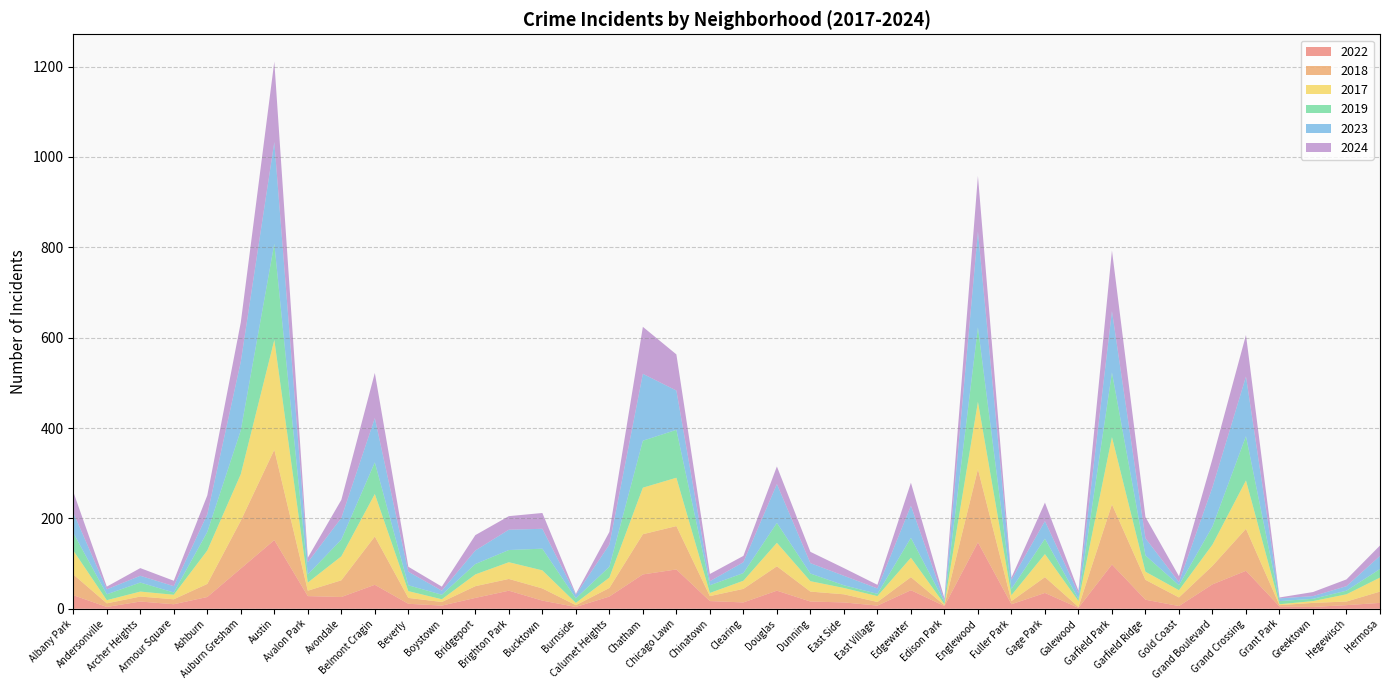

Reading left to right, transcribe all the data shown in this chart.

2022: Albany Park=30	Andersonville=4	Archer Heights=16	Armour Square=10	Ashburn=26	Auburn Gresham=89	Austin=152	Avalon Park=28	Avondale=26	Belmont Cragin=53	Beverly=11	Boystown=7	Bridgeport=24	Brighton Park=40	Bucktown=18	Burnside=4	Calumet Heights=27	Chatham=76	Chicago Lawn=87	Chinatown=17	Clearing=14	Douglas=40	Dunning=16	East Side=14	East Village=7	Edgewater=41	Edison Park=6	Englewood=147	Fuller Park=10	Gage Park=35	Galewood=2	Garfield Park=98	Garfield Ridge=20	Gold Coast=6	Grand Boulevard=54	Grand Crossing=84	Grant Park=5	Greektown=4	Hegewisch=8	Hermosa=13
2018: Albany Park=46	Andersonville=8	Archer Heights=11	Armour Square=11	Ashburn=29	Auburn Gresham=106	Austin=200	Avalon Park=12	Avondale=37	Belmont Cragin=107	Beverly=13	Boystown=8	Bridgeport=26	Brighton Park=26	Bucktown=27	Burnside=4	Calumet Heights=19	Chatham=89	Chicago Lawn=96	Chinatown=11	Clearing=30	Douglas=54	Dunning=22	East Side=18	East Village=8	Edgewater=29	Edison Park=2	Englewood=162	Fuller Park=7	Gage Park=35	Galewood=2	Garfield Park=133	Garfield Ridge=44	Gold Coast=19	Grand Boulevard=41	Grand Crossing=93	Grant Park=3	Greektown=9	Hegewisch=8	Hermosa=25
2017: Albany Park=53	Andersonville=7	Archer Heights=11	Armour Square=10	Ashburn=74	Auburn Gresham=103	Austin=243	Avalon Park=18	Avondale=53	Belmont Cragin=94	Beverly=15	Boystown=6	Bridgeport=26	Brighton Park=37	Bucktown=40	Burnside=5	Calumet Heights=23	Chatham=103	Chicago Lawn=107	Chinatown=7	Clearing=18	Douglas=52	Dunning=23	East Side=14	East Village=13	Edgewater=43	Edison Park=2	Englewood=149	Fuller Park=13	Gage Park=51	Galewood=13	Garfield Park=149	Garfield Ridge=18	Gold Coast=16	Grand Boulevard=47	Grand Crossing=107	Grant Park=2	Greektown=4	Hegewisch=16	Hermosa=31
2019: Albany Park=39	Andersonville=13	Archer Heights=20	Armour Square=5	Ashburn=41	Auburn Gresham=97	Austin=213	Avalon Park=18	Avondale=37	Belmont Cragin=70	Beverly=13	Boystown=10	Bridgeport=23	Brighton Park=27	Bucktown=48	Burnside=10	Calumet Heights=24	Chatham=104	Chicago Lawn=106	Chinatown=17	Clearing=17	Douglas=44	Dunning=17	East Side=6	East Village=5	Edgewater=44	Edison Park=5	Englewood=165	Fuller Park=14	Gage Park=34	Galewood=5	Garfield Park=143	Garfield Ridge=36	Gold Coast=11	Grand Boulevard=40	Grand Crossing=98	Grant Park=7	Greektown=5	Hegewisch=8	Hermosa=19
2023: Albany Park=45	Andersonville=11	Archer Heights=15	Armour Square=14	Ashburn=39	Auburn Gresham=152	Austin=225	Avalon Park=27	Avondale=48	Belmont Cragin=98	Beverly=30	Boystown=9	Bridgeport=30	Brighton Park=45	Bucktown=44	Burnside=8	Calumet Heights=49	Chatham=148	Chicago Lawn=87	Chinatown=9	Clearing=24	Douglas=86	Dunning=23	East Side=21	East Village=12	Edgewater=71	Edison Park=3	Englewood=212	Fuller Park=20	Gage Park=39	Galewood=12	Garfield Park=136	Garfield Ridge=38	Gold Coast=7	Grand Boulevard=87	Grand Crossing=132	Grant Park=6	Greektown=6	Hegewisch=10	Hermosa=29
2024: Albany Park=46	Andersonville=6	Archer Heights=17	Armour Square=12	Ashburn=42	Auburn Gresham=87	Austin=178	Avalon Park=10	Avondale=40	Belmont Cragin=100	Beverly=11	Boystown=9	Bridgeport=34	Brighton Park=30	Bucktown=35	Burnside=2	Calumet Heights=28	Chatham=104	Chicago Lawn=80	Chinatown=16	Clearing=14	Douglas=39	Dunning=25	East Side=17	East Village=8	Edgewater=51	Edison Park=5	Englewood=123	Fuller Park=5	Gage Park=41	Galewood=6	Garfield Park=134	Garfield Ridge=47	Gold Coast=13	Grand Boulevard=63	Grand Crossing=92	Grant Park=2	Greektown=9	Hegewisch=15	Hermosa=23